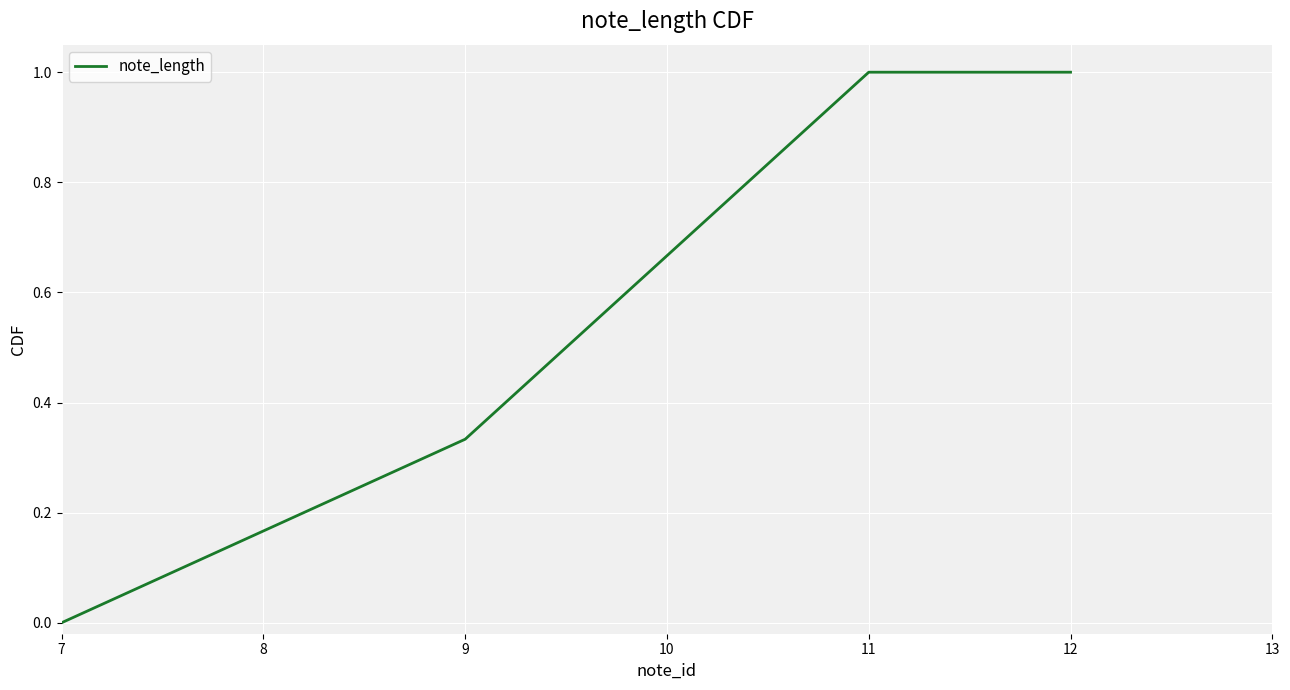

What is the difference between the maximum and minimum values?

1.0